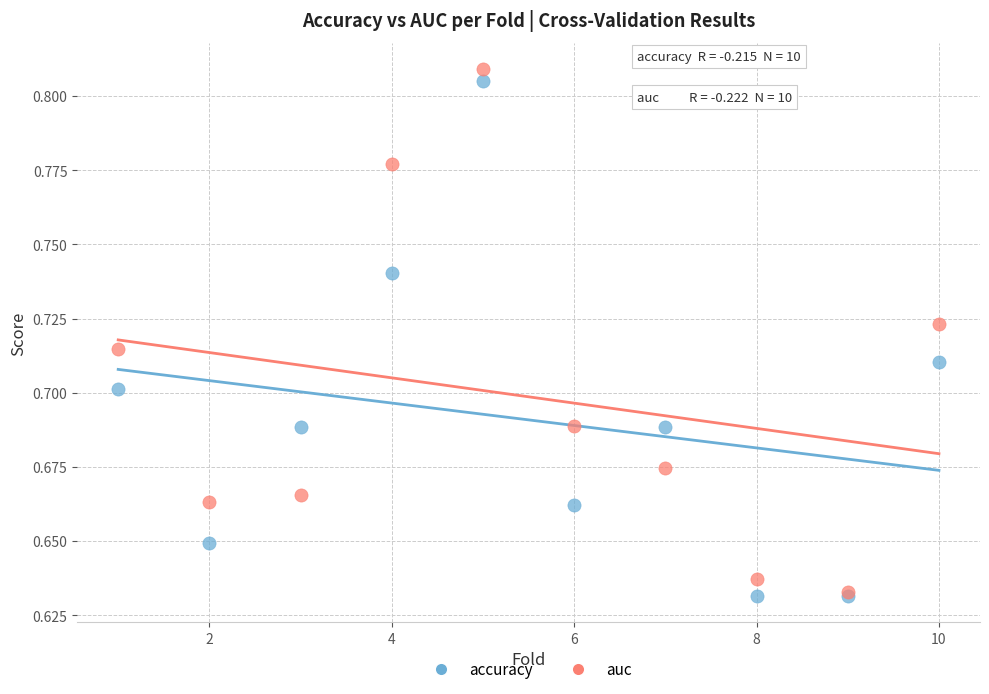

Which series has the largest Y range (max minus min)?

auc